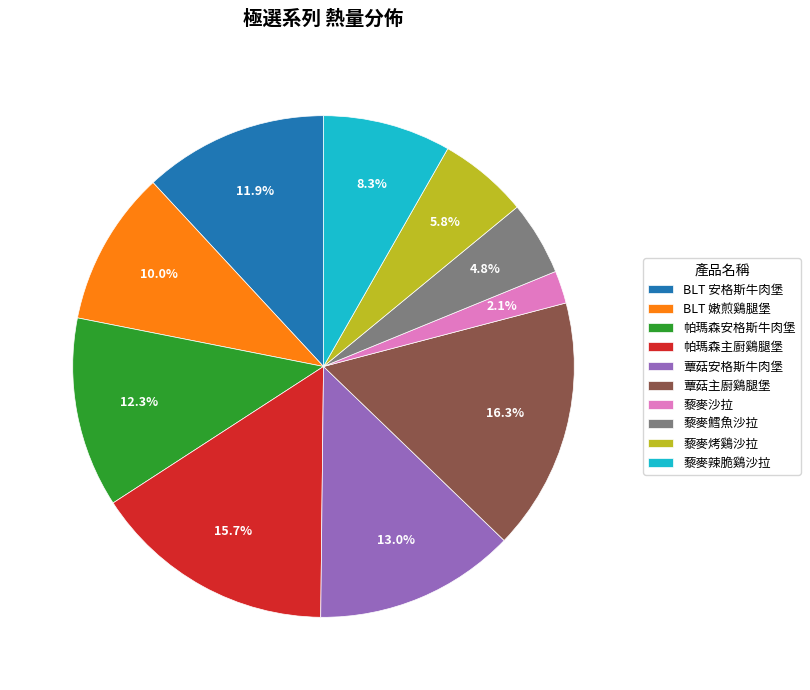

Count the number of slices in the pie.

10